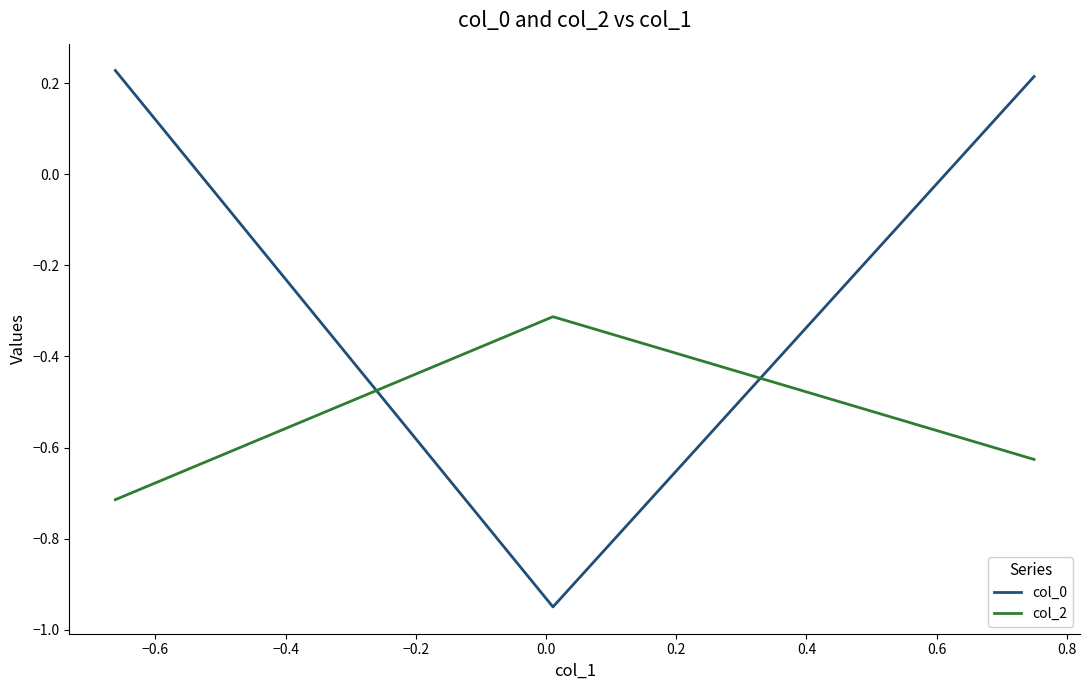

Which series has the largest total across all categories?

col_0